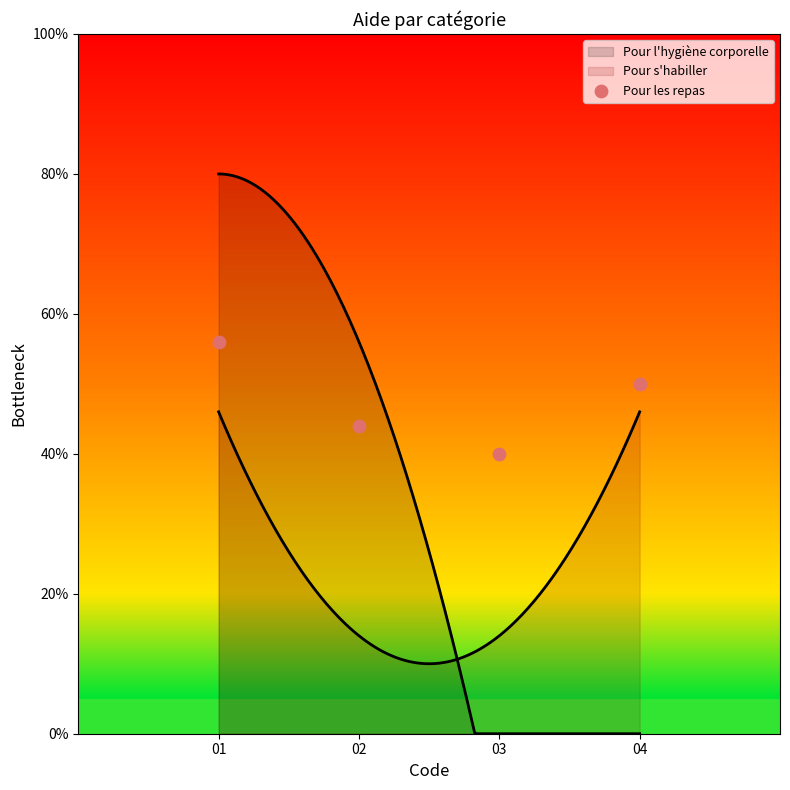

What is the ratio of the value at 03 to the value at 01?

0.7